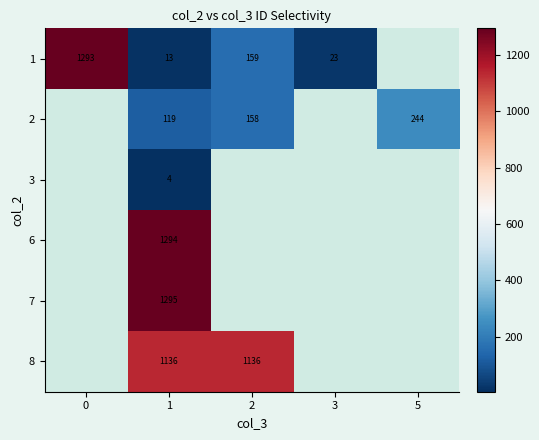

How many series are shown in this chart?

6